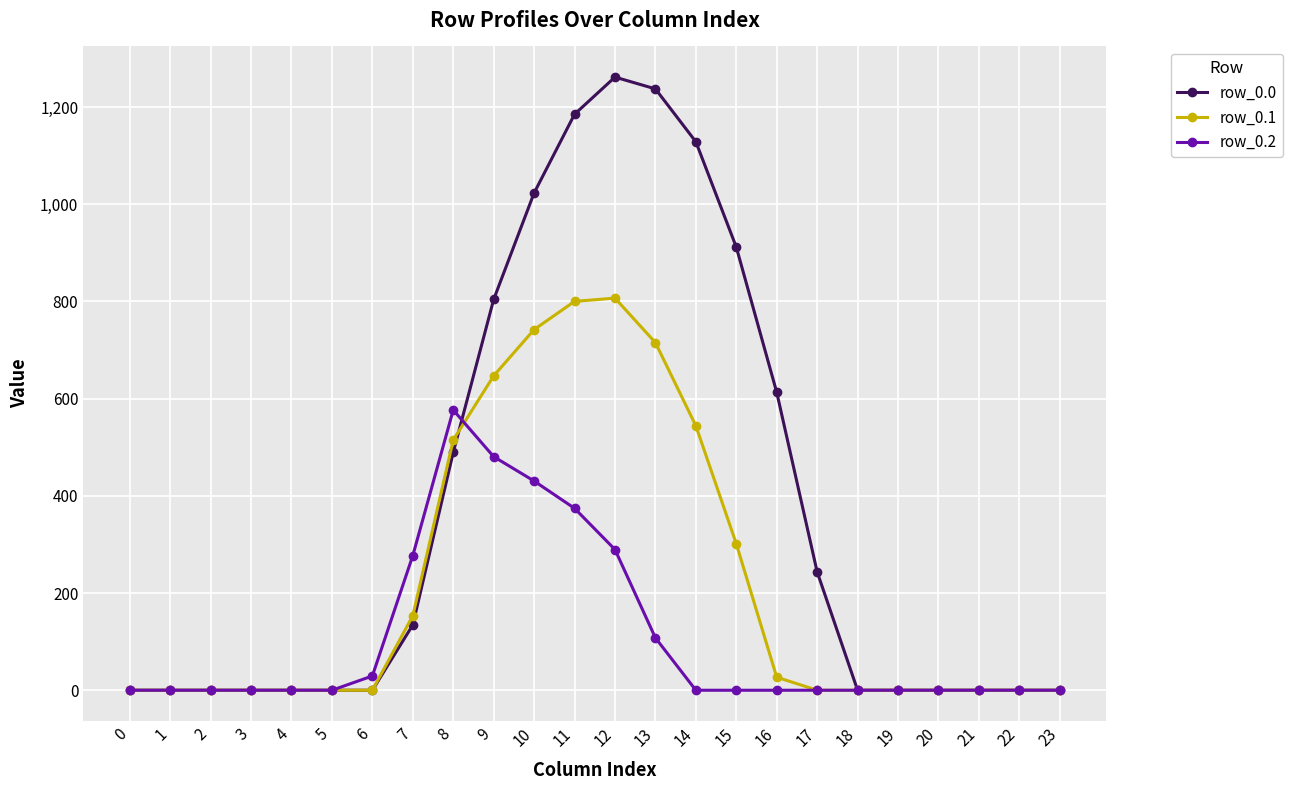

What is the value of the row_0.0 point at the 17th from the left?

613.0